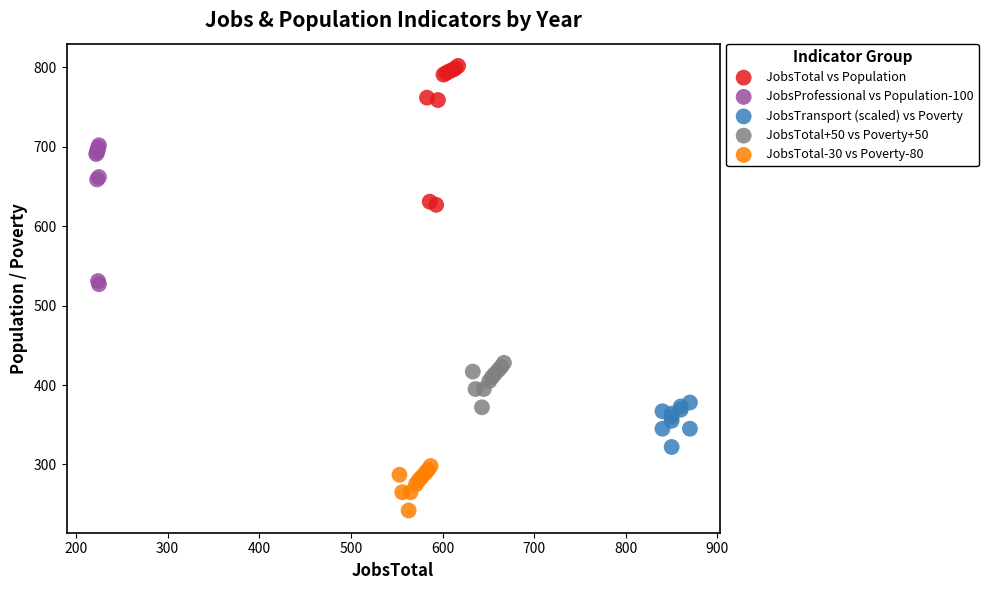

Which series contains the lowest Y value?

JobsTotal-30 vs Poverty-80